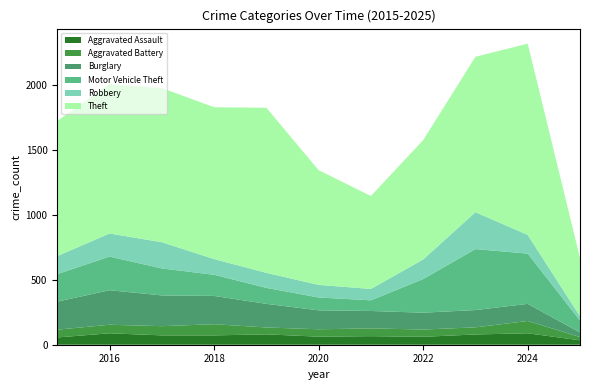

Reading left to right, transcribe all the data shown in this chart.

Aggravated Assault: 56	88	72	72	80	62	66	61	79	88	34
Aggravated Battery: 60	66	71	86	53	57	60	56	55	95	25
Burglary: 216	266	237	218	182	146	134	130	133	132	35
Motor Vehicle Theft: 212	259	208	163	123	99	82	259	470	387	93
Robbery: 139	178	202	121	116	97	88	151	284	144	32
Theft: 1041	1151	1188	1170	1272	884	716	920	1198	1474	450